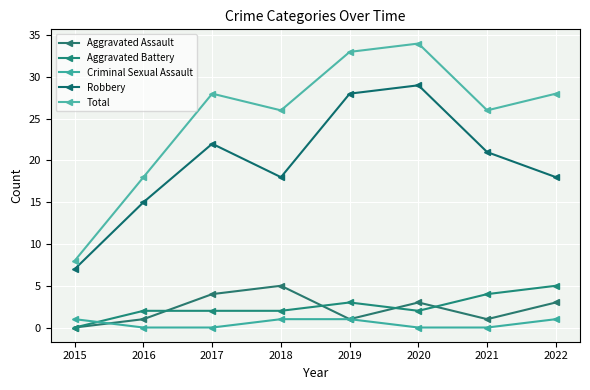

True or false: Total has more than 1 interior local peaks.

True